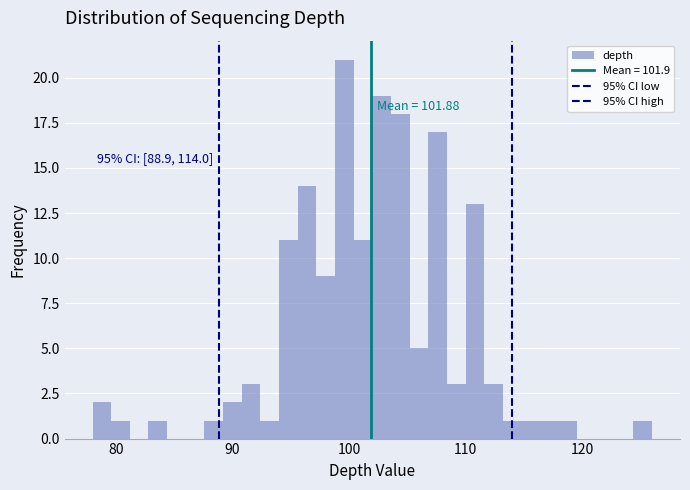

Read against the x-axis, roughly where is the centre of the tallest bar?

100